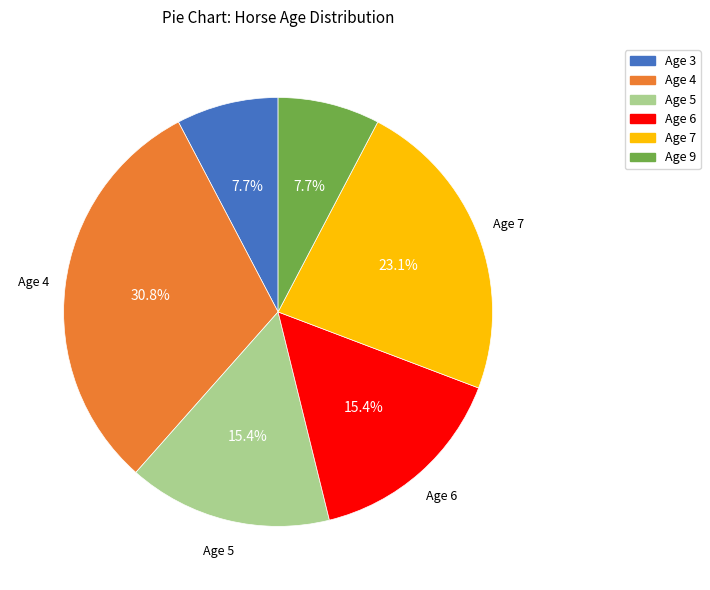

To the nearest percent, what is the difference between the largest and smallest slice percentages?

23%